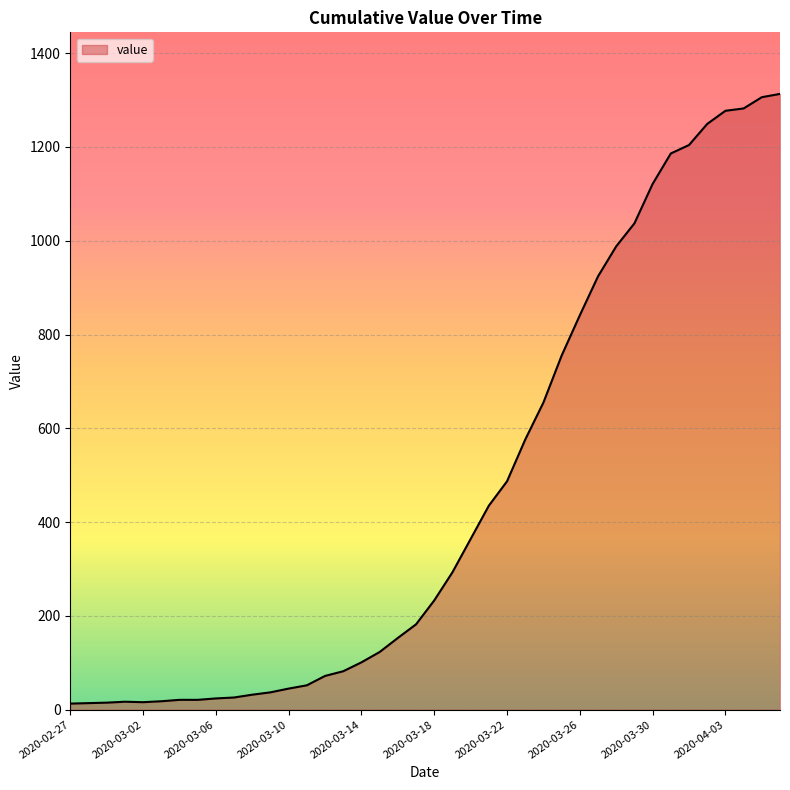

What is the sum of all values?

18590